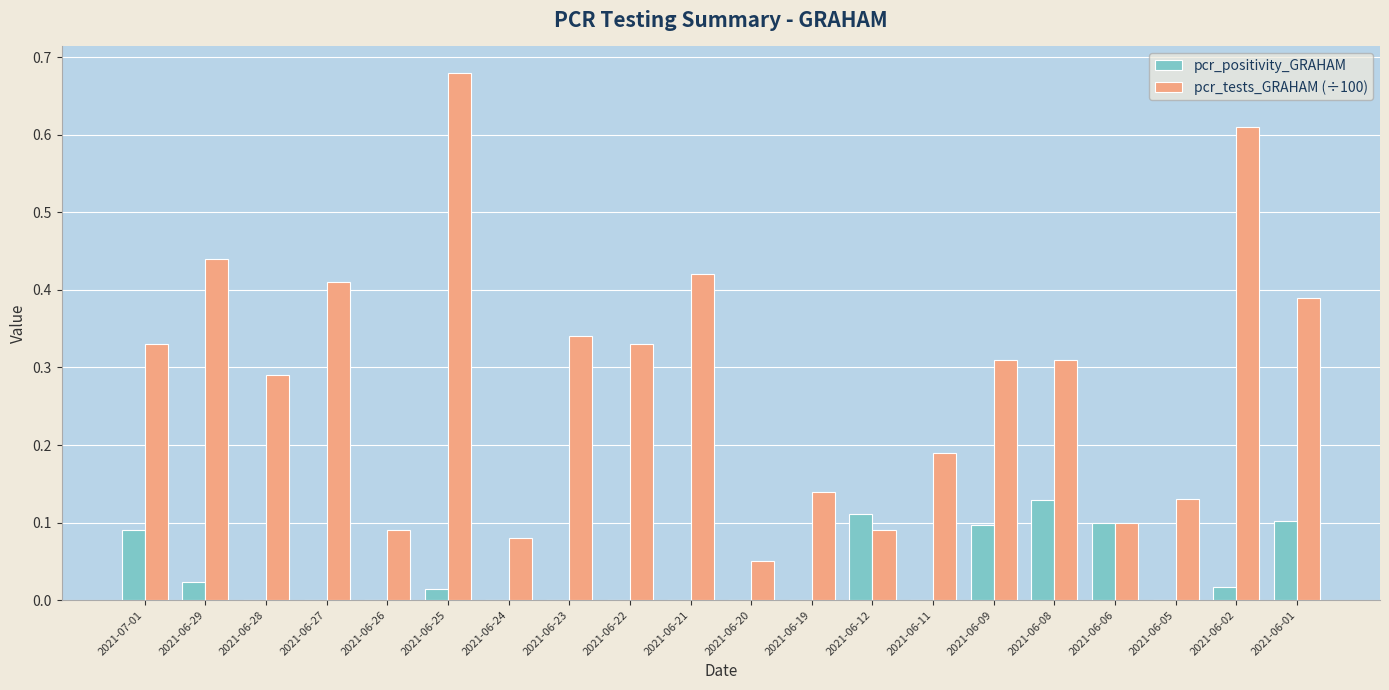

Are the bars grouped side by side (vs. stacked)?

Yes